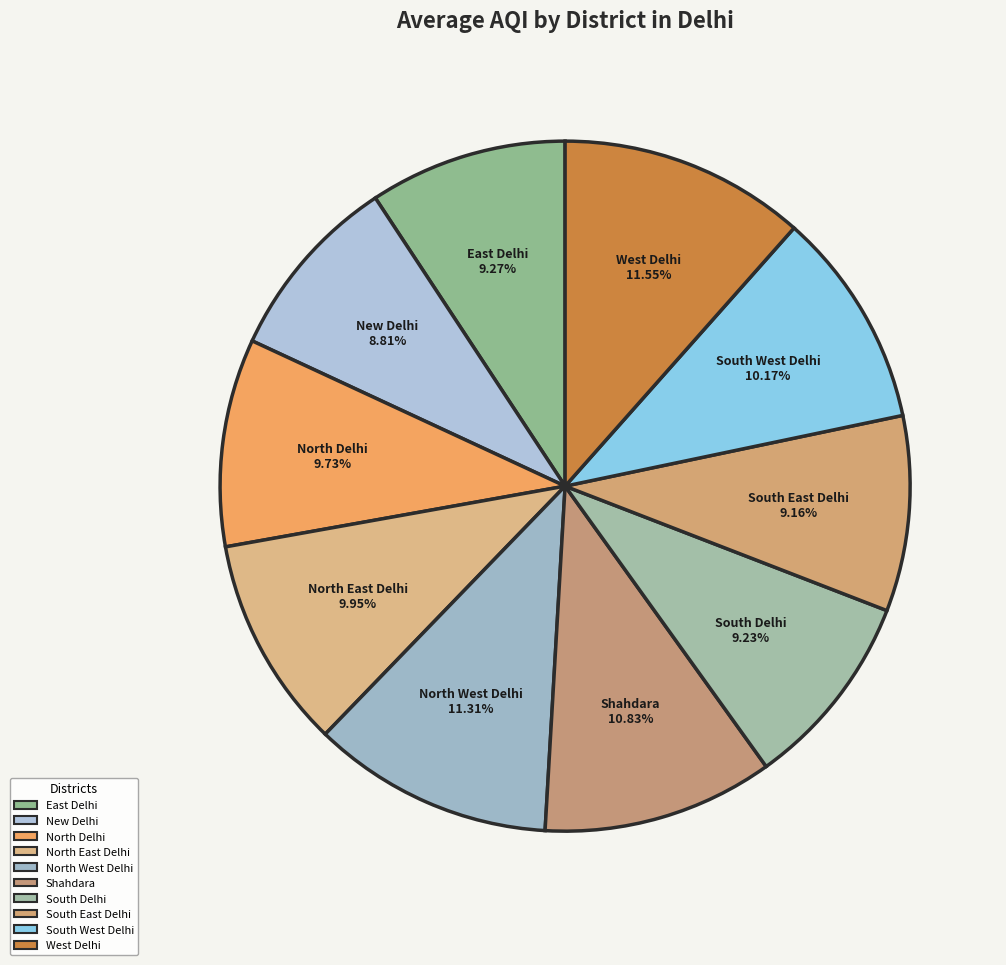

True or false: New Delhi accounts for 9% of the total.

True